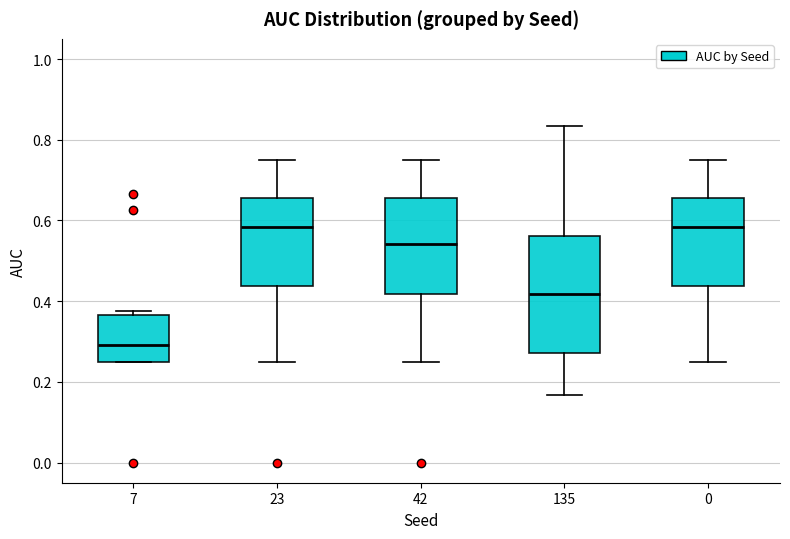

Reading left to right, read every box against the y-axis: the position of its median line, the range the box covers, and the ends of its whiskers. The values are not printed on the chart, so give them approximately, as read against the axis.

7: median 0.30, box 0.26 to 0.36, whiskers 0.26 to 0.38
23: median 0.58, box 0.44 to 0.66, whiskers 0.26 to 0.76
42: median 0.54, box 0.42 to 0.66, whiskers 0.26 to 0.76
135: median 0.42, box 0.28 to 0.56, whiskers 0.16 to 0.84
0: median 0.58, box 0.44 to 0.66, whiskers 0.26 to 0.76